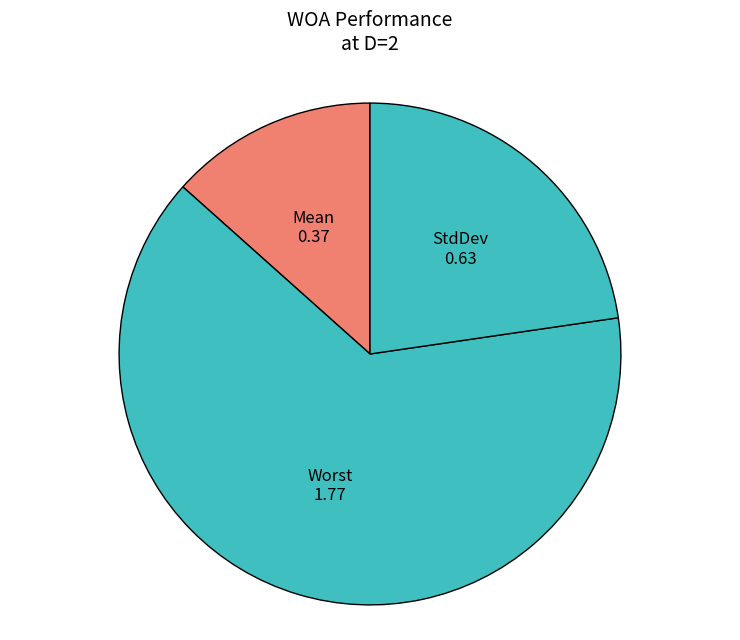

Which has a higher value, StdDev or Worst?

Worst